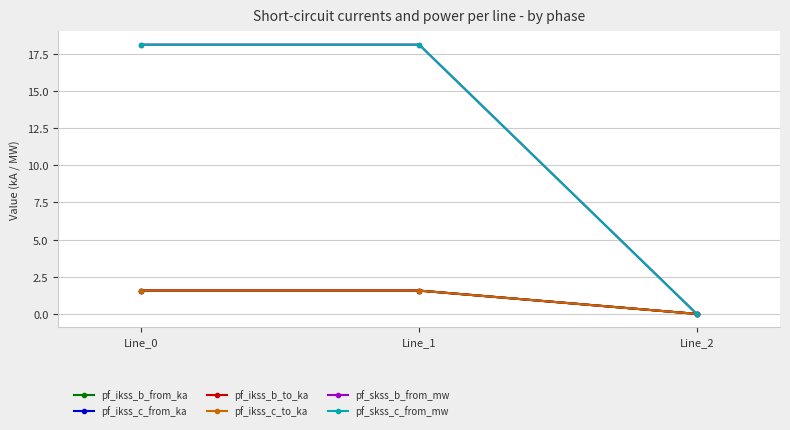

What are all the series names shown in the legend?

pf_ikss_b_from_ka, pf_ikss_c_from_ka, pf_ikss_b_to_ka, pf_ikss_c_to_ka, pf_skss_b_from_mw, pf_skss_c_from_mw